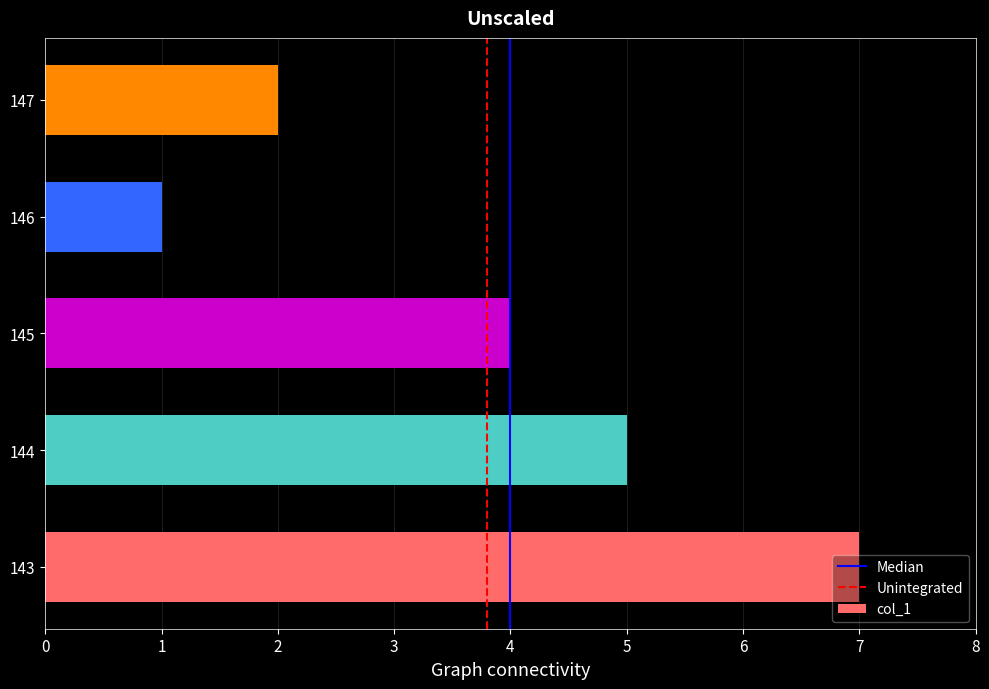

Count the number of categories in the chart.

5